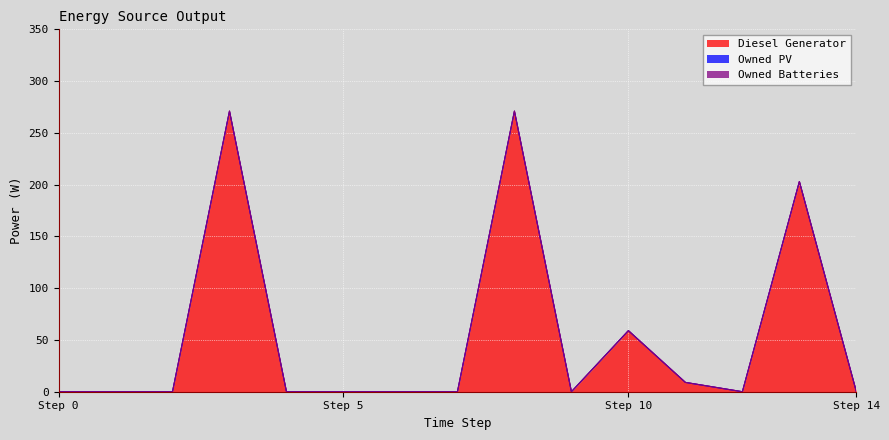

What are all the series names shown in the legend?

Diesel Generator, Owned PV, Owned Batteries